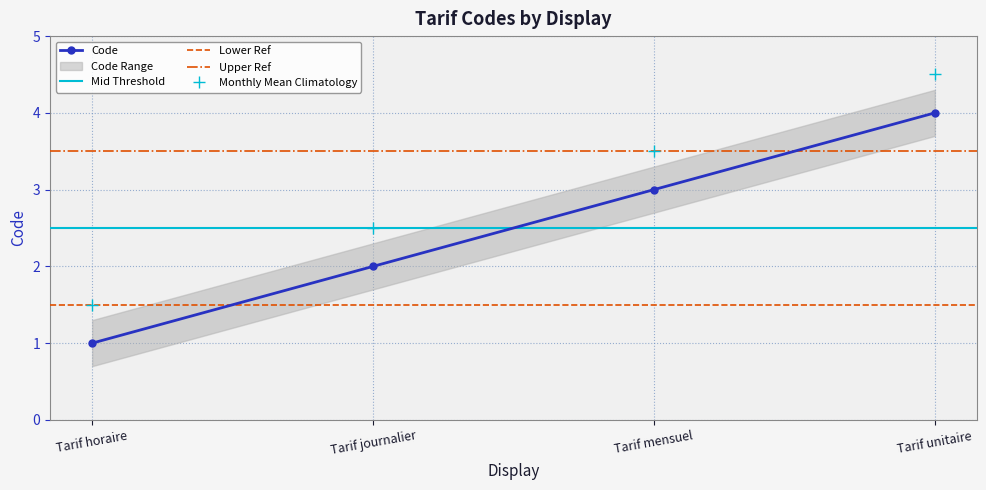

What position from the left is Tarif journalier?

2